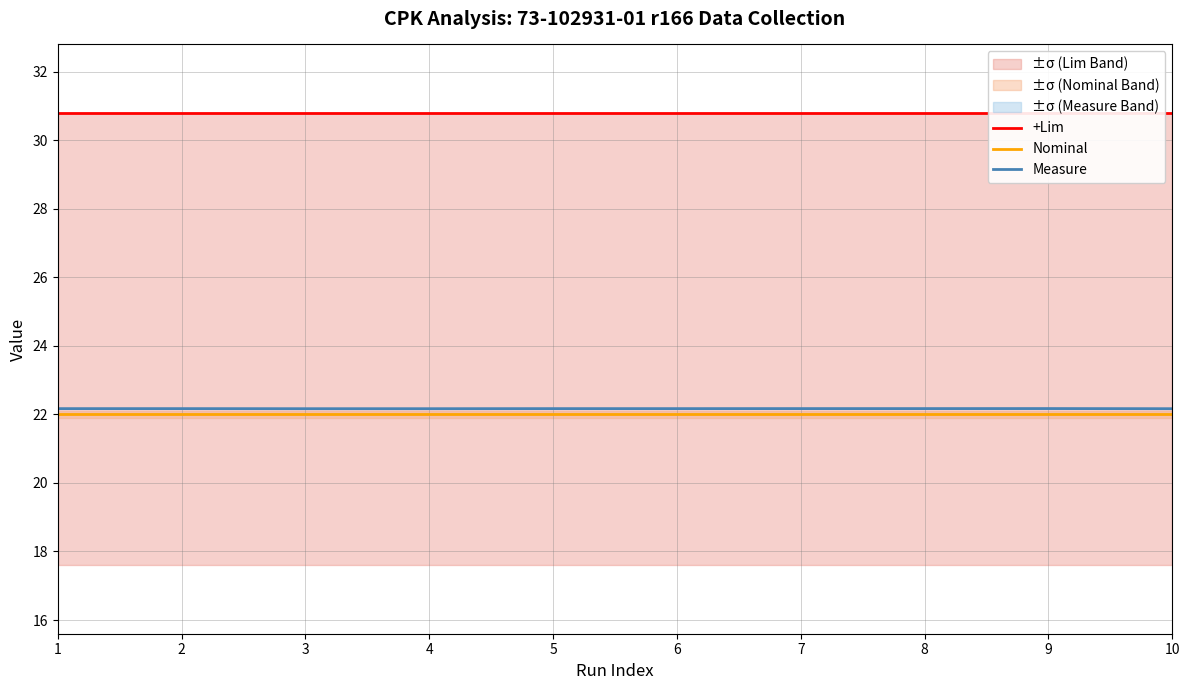

Is this an area chart (filled region under the line)?

No